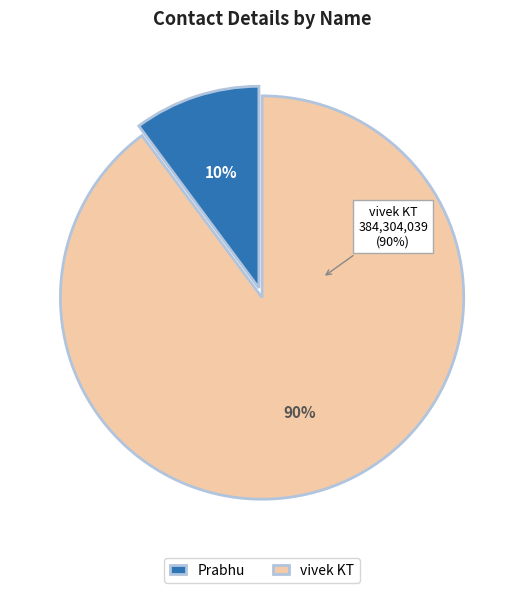

Which category has the biggest portion of the pie?

vivek KT